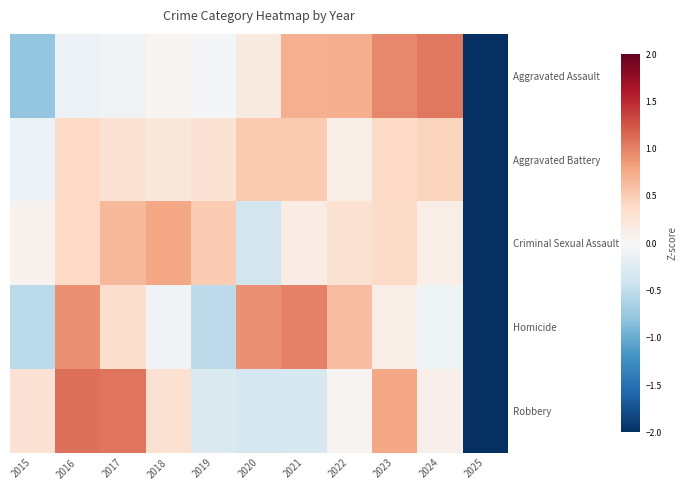

What is the total value across all series at 2016?

2.7